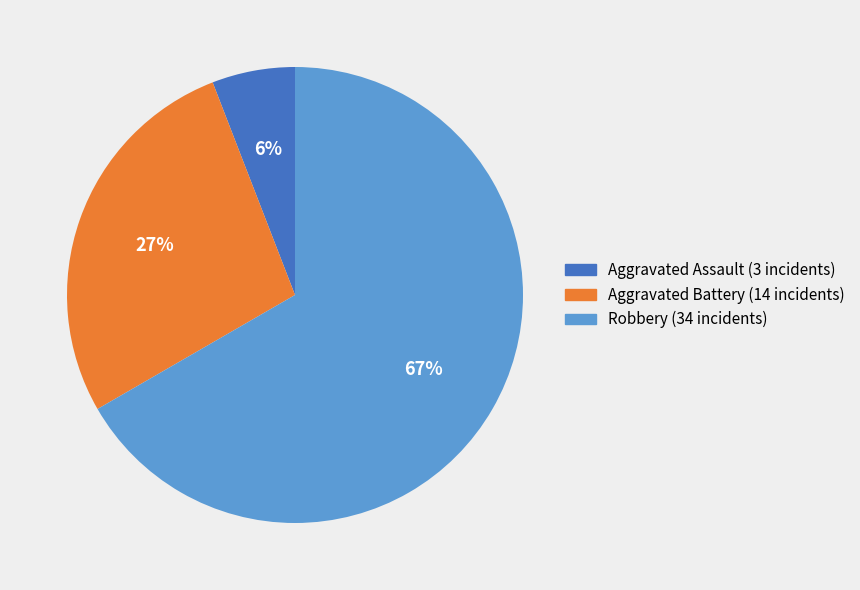

Does any single category account for the majority?

Yes